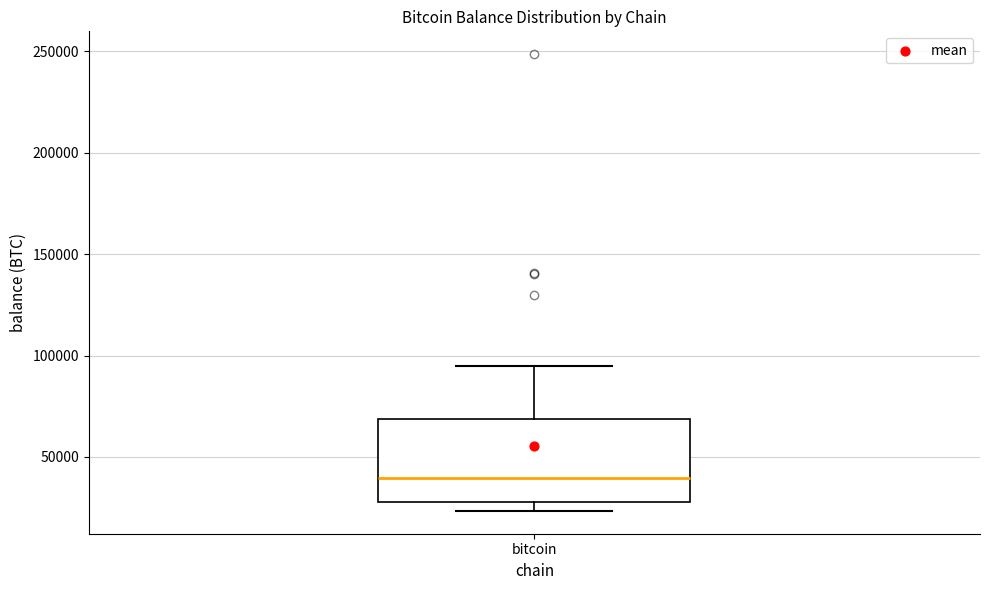

Where is the lower edge of the box for bitcoin on the y-axis? The values are not printed on the chart, so give them approximately, as read against the axis.

30000